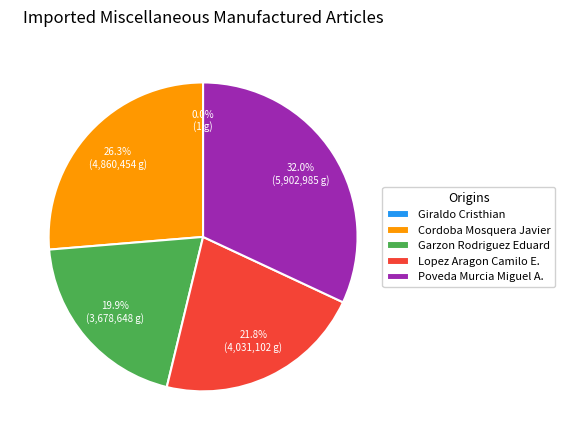

Is it true that Cordoba Mosquera Javier is 26% of the pie?

True